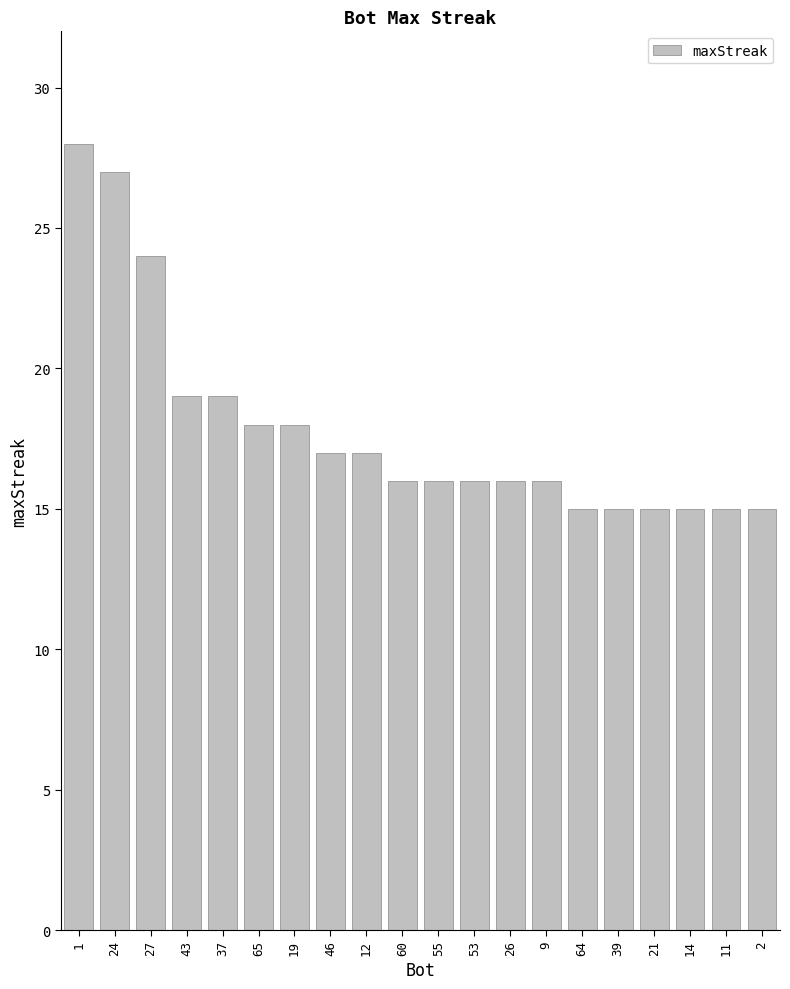

What is the maximum value shown in the chart?

28